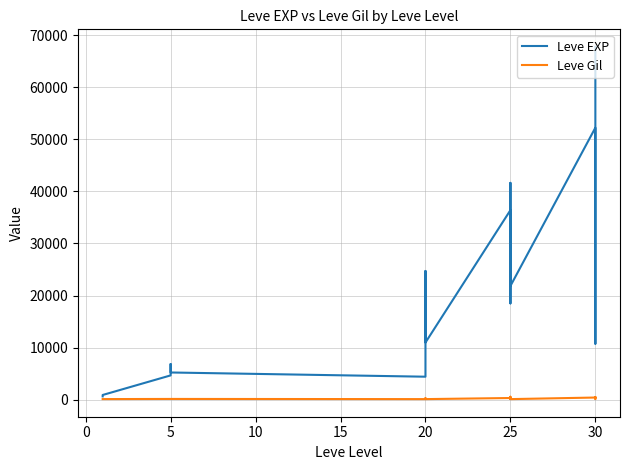

Does the chart display data point markers on the line(s)?

No